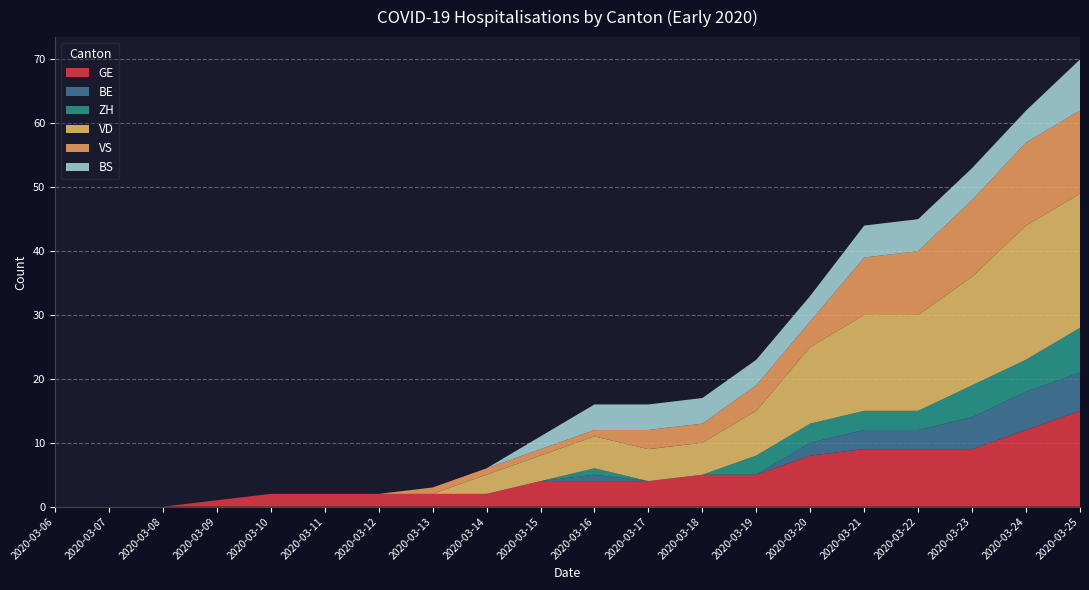

Reading left to right, extract all data points from this chart.

GE: 0	0	0	1	2	2	2	2	2	4	4	4	5	5	8	9	9	9	12	15
BE: 0	0	0	0	0	0	0	0	0	0	1	0	0	0	2	3	3	5	6	6
ZH: 0	0	0	0	0	0	0	0	0	0	1	0	0	3	3	3	3	5	5	7
VD: 0	0	0	0	0	0	0	0	3	4	5	5	5	7	12	15	15	17	21	21
VS: 0	0	0	0	0	0	0	1	1	1	1	3	3	4	4	9	10	12	13	13
BS: 0	0	0	0	0	0	0	0	0	2	4	4	4	4	4	5	5	5	5	8